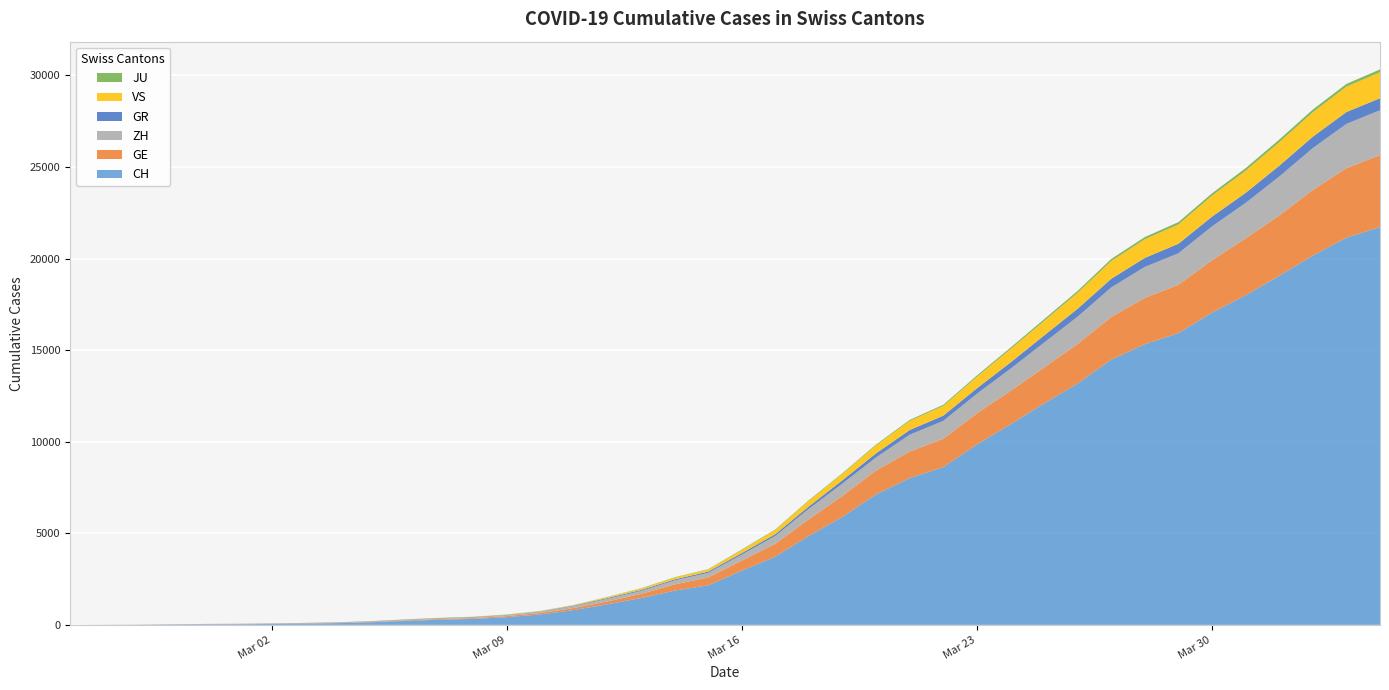

Reading left to right, extract all data points from this chart.

CH: 0=0	1=4	2=8	3=19	4=29	5=35	6=49	7=68	8=96	9=142	10=218	11=279	12=327	13=419	14=571	15=809	16=1128	17=1466	18=1869	19=2163	20=2962	21=3728	22=4865	23=5903	24=7129	25=8019	26=8614	27=9850	28=10954	29=12093	30=13182	31=14488	32=15329	33=15932	34=17056	35=17996	36=19064	37=20163	38=21144	39=21722
GE: 0=0	1=1	2=1	3=4	4=8	5=9	6=10	7=13	8=15	9=20	10=29	11=42	12=44	13=59	14=79	15=112	16=153	17=224	18=343	19=425	20=549	21=701	22=911	23=1139	24=1307	25=1445	26=1549	27=1703	28=1820	29=1960	30=2161	31=2322	32=2527	33=2638	34=2855	35=3109	36=3289	37=3582	38=3793	39=3928
ZH: 0=0	1=0	2=2	3=2	4=6	5=7	6=10	7=13	8=15	9=23	10=29	11=34	12=40	13=49	14=62	15=101	16=140	17=163	18=218	19=250	20=326	21=429	22=568	23=679	24=711	25=919	26=978	27=1067	28=1213	29=1357	30=1489	31=1616	32=1690	33=1722	34=1848	35=1936	36=2125	37=2289	38=2417	39=2450
GR: 0=0	1=2	2=2	3=6	4=6	5=6	6=9	7=9	8=12	9=14	10=16	11=17	12=18	13=18	14=22	15=31	16=43	17=53	18=56	19=71	20=84	21=101	22=128	23=182	24=226	25=258	26=284	27=300	28=343	29=393	30=433	31=474	32=495	33=519	34=535	35=547	36=592	37=622	38=649	39=657
VS: 0=0	1=0	2=0	3=1	4=1	5=2	6=3	7=3	8=4	9=5	10=6	11=7	12=12	13=17	14=22	15=30	16=53	17=76	18=98	19=115	20=172	21=225	22=312	23=349	24=436	25=498	26=535	27=628	28=728	29=793	30=874	31=968	32=1017	33=1055	34=1144	35=1211	36=1282	37=1334	38=1385	39=1418
JU: 0=0	1=0	2=1	3=1	4=1	5=1	6=1	7=2	8=2	9=4	10=4	11=5	12=5	13=7	14=7	15=7	16=12	17=17	18=18	19=19	20=25	21=29	22=32	23=36	24=44	25=54	26=61	27=69	28=82	29=92	30=100	31=114	32=119	33=127	34=128	35=140	36=145	37=149	38=149	39=154